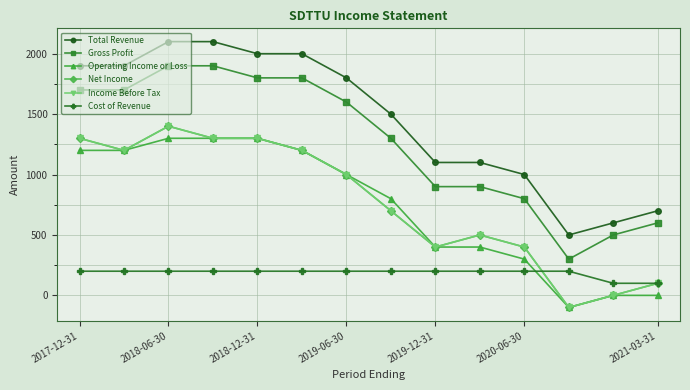

True or false: Total Revenue has more than 2 interior local peaks.

False